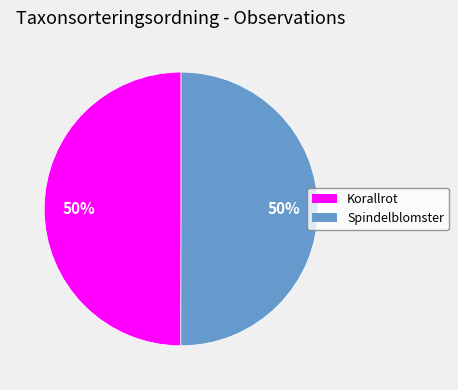

To the nearest percent, what is the combined percentage of Spindelblomster and Korallrot?

100%